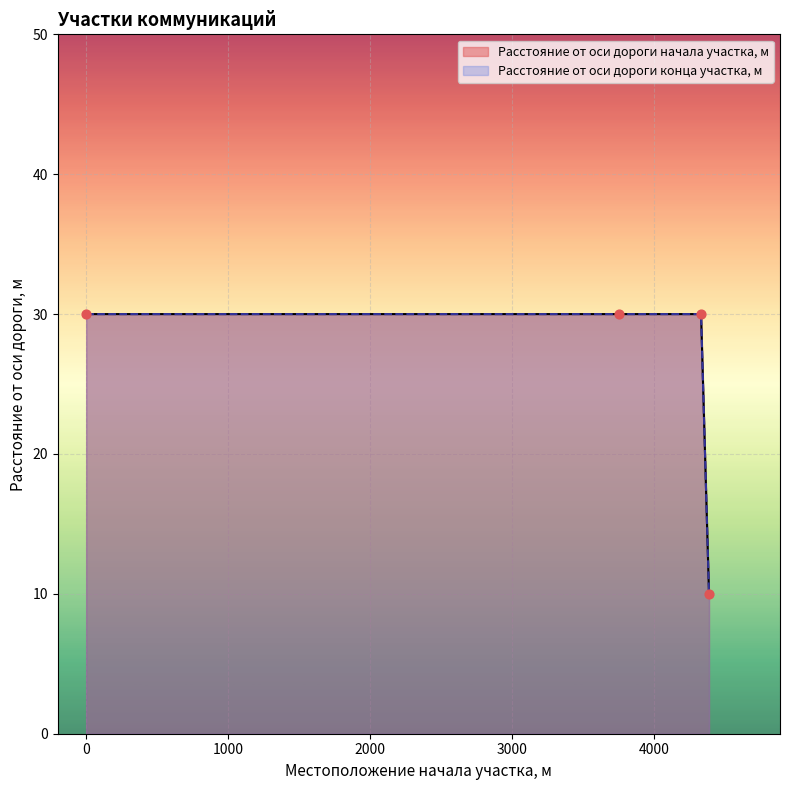

At how many categories does at least one series exceed 21?

3